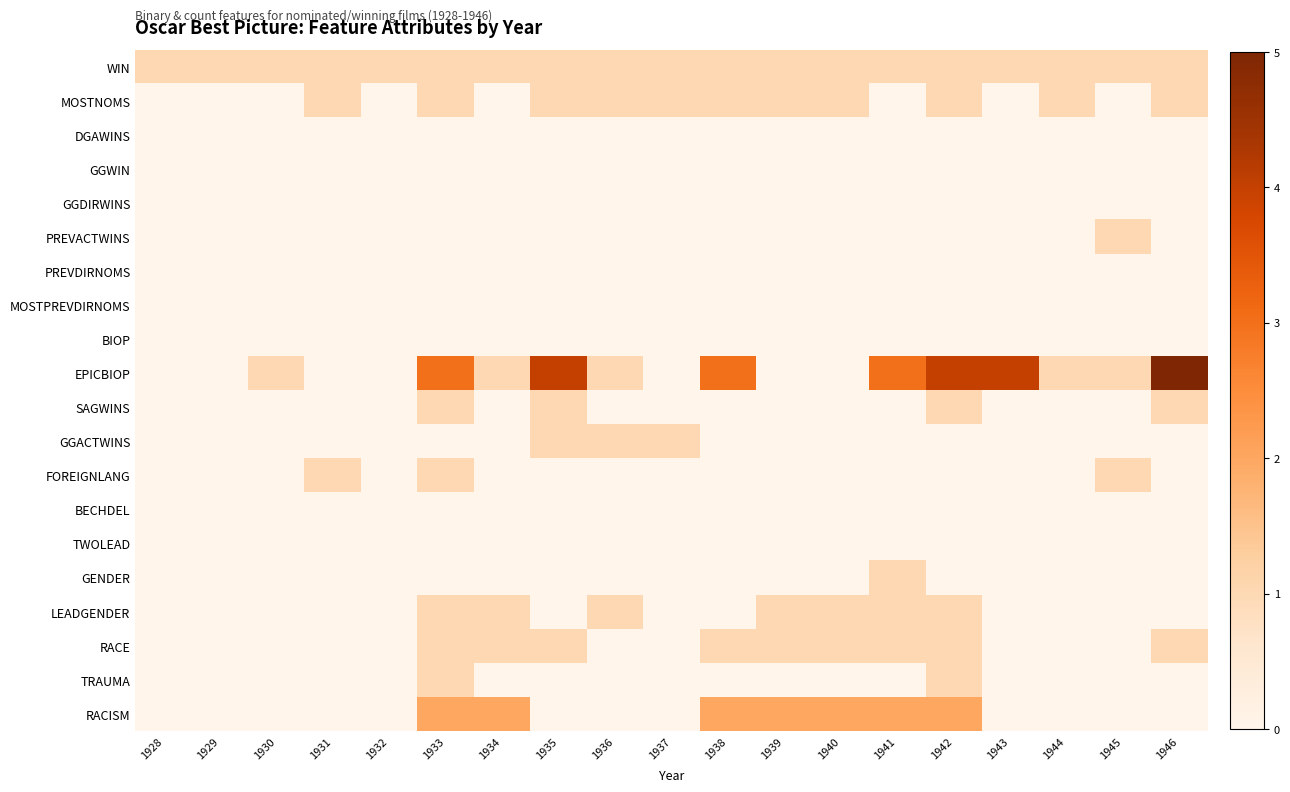

At which category is the sum across all series the highest?

1933